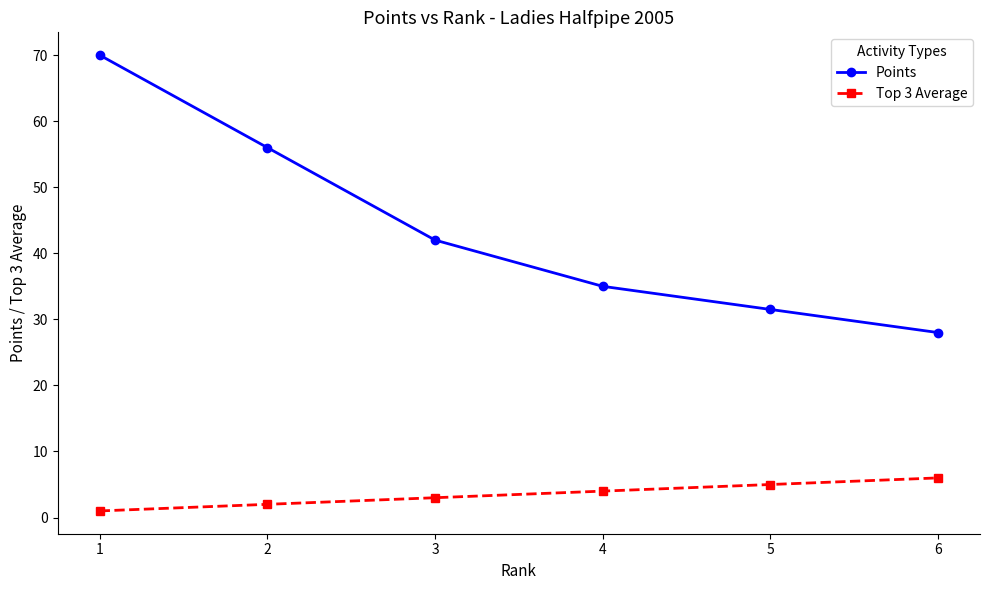

Which series has the largest range (max minus min)?

Points